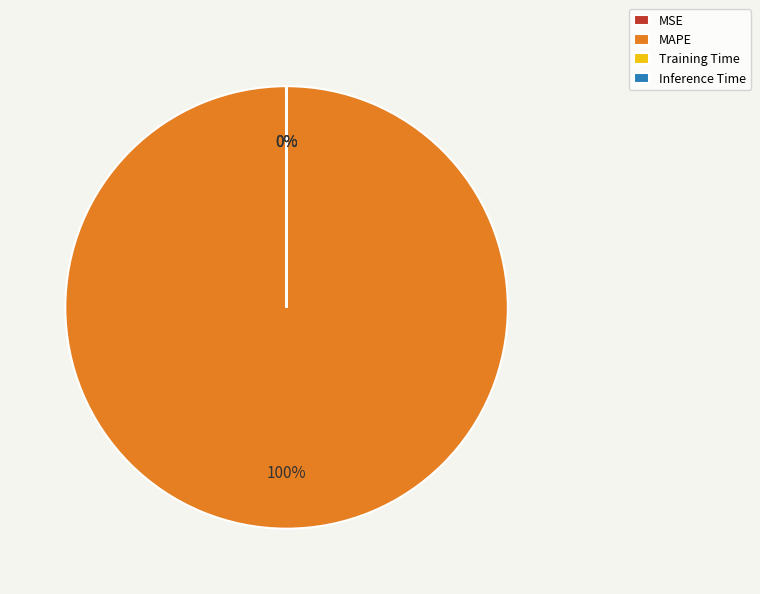

True or false: Training Time accounts for 1% of the total.

False